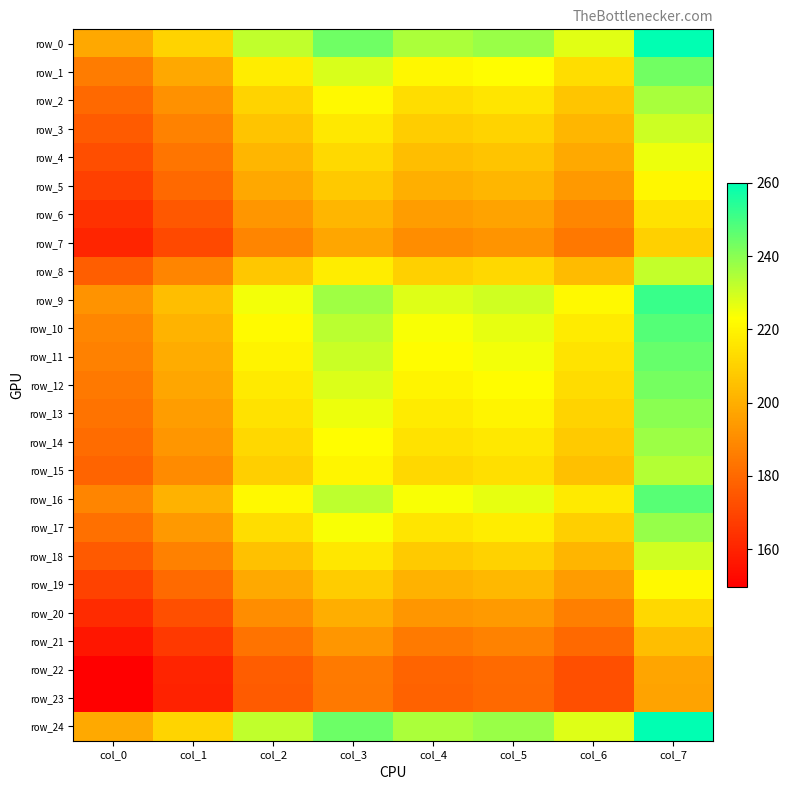

What is the difference between the row_18 values at col_6 and col_0?

26.4